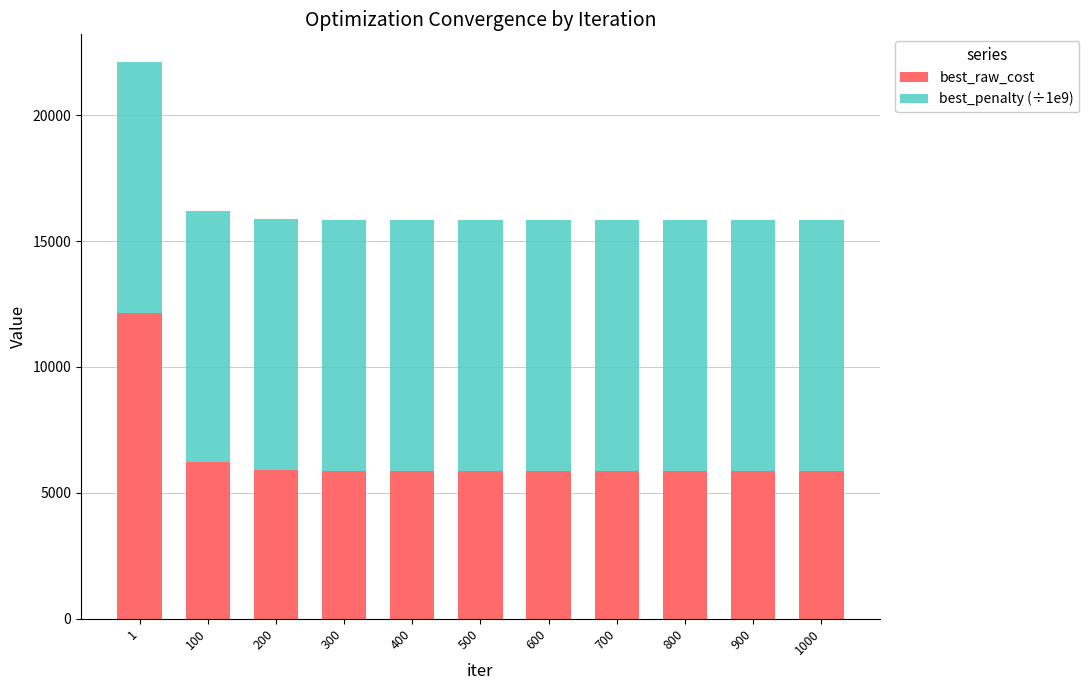

What is the total value across all series at 600?

15819.9